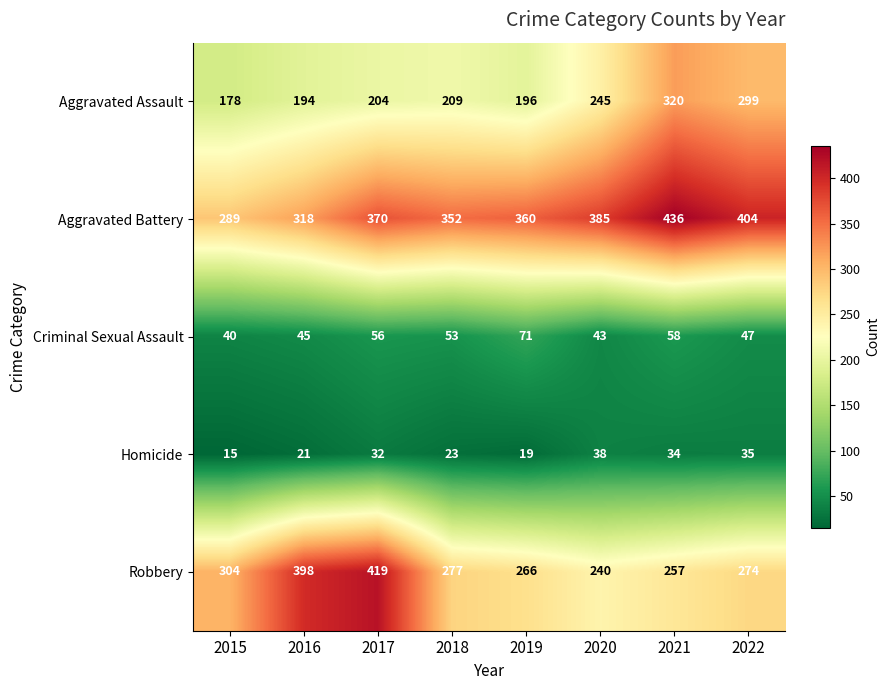

What is the difference between the maximum and minimum values in the Aggravated Battery series?

147